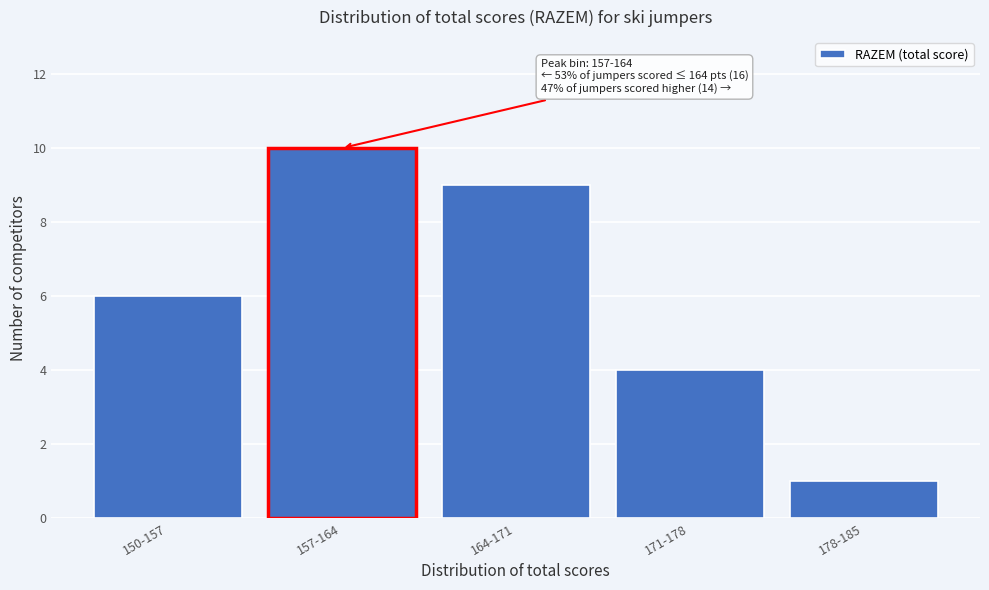

Reading left to right, what are all the values shown in this chart?

6	10	9	4	1